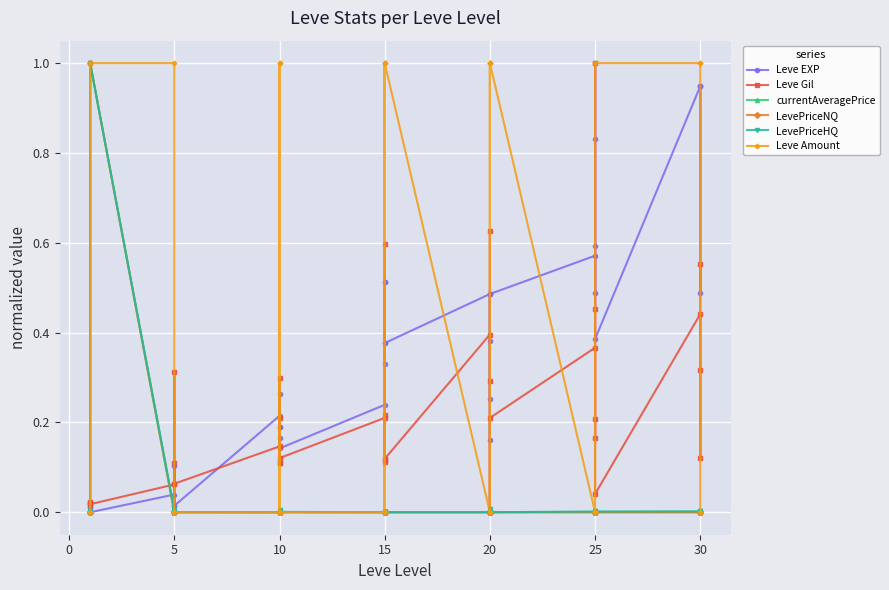

What is the value of the Leve EXP point at the 36th from the left?

0.2